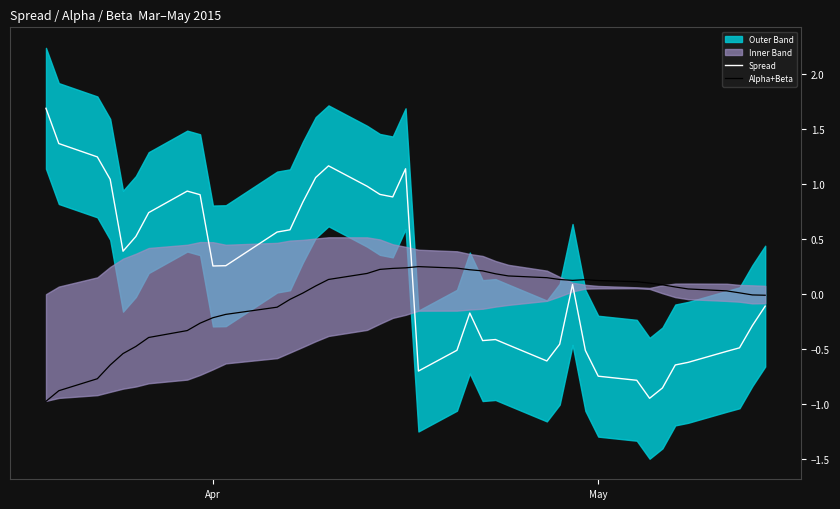

True or false: Spread has a value of 0.4 at Apr.

False